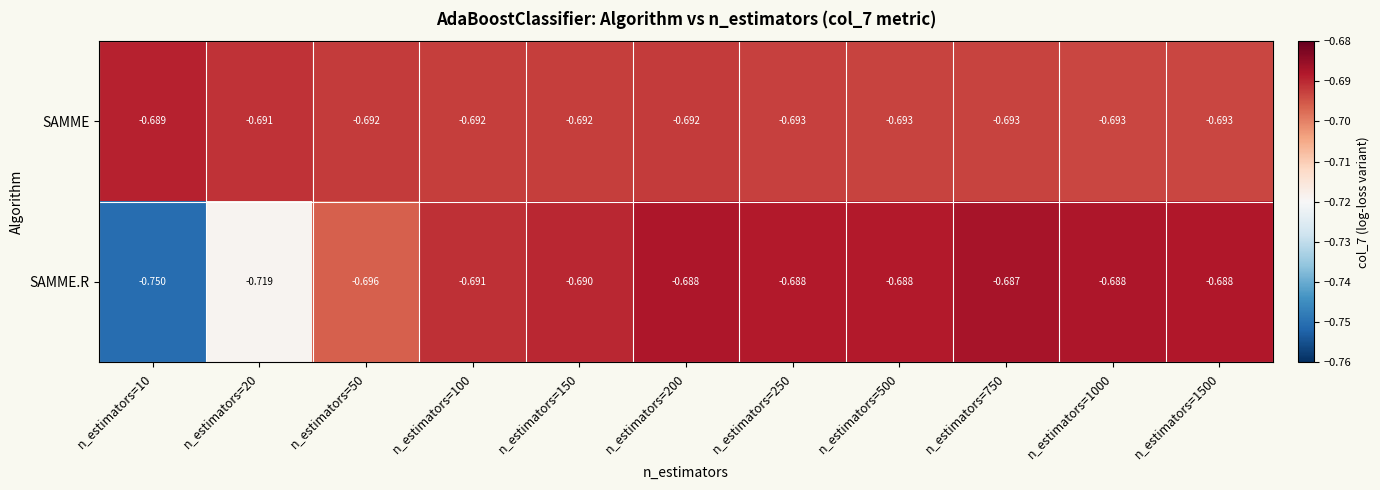

Is the value of SAMME.R at n_estimators=100 greater than the value of SAMME at n_estimators=750?

Yes